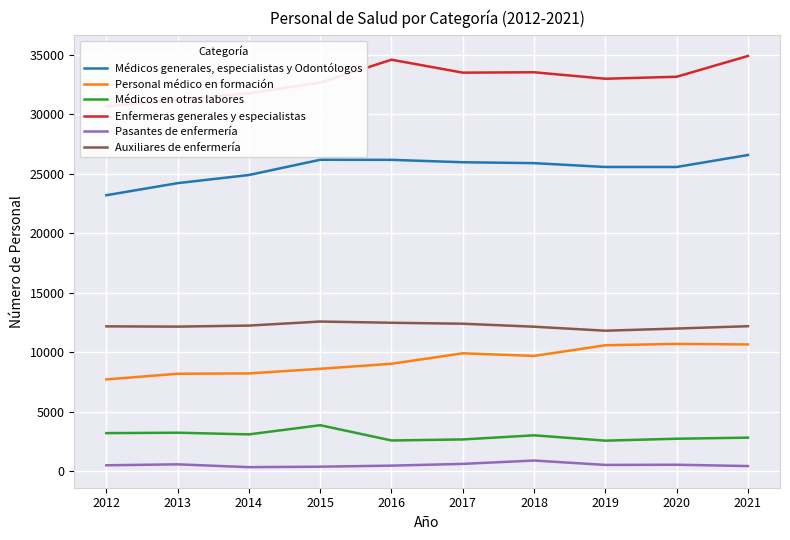

How many interior local peaks does the Pasantes de enfermería series have?

3